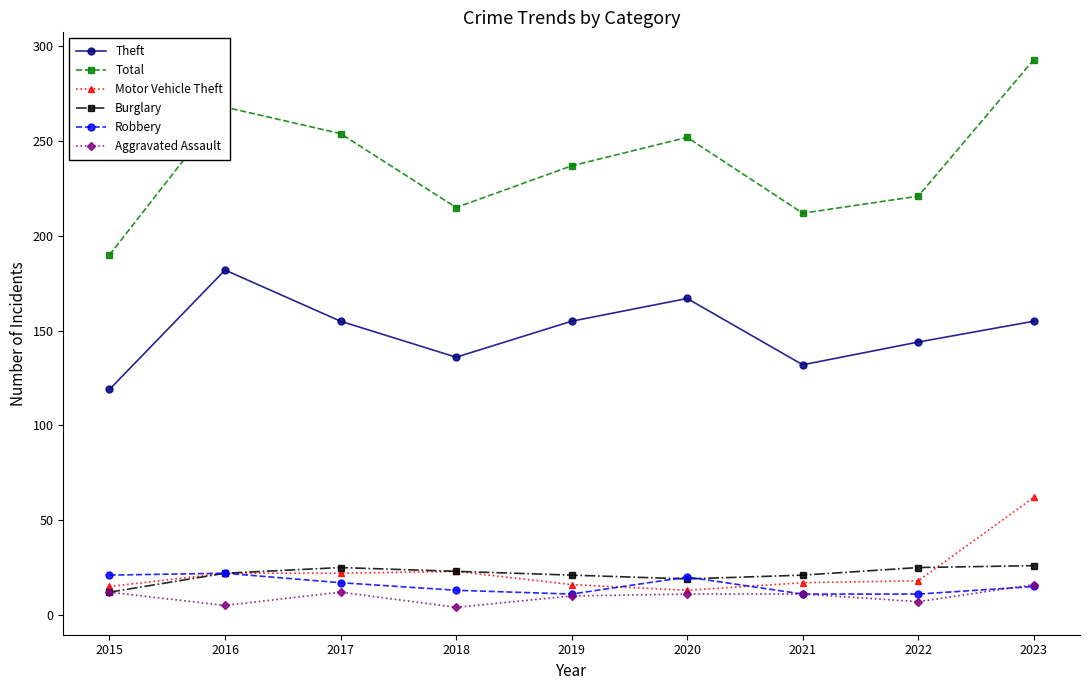

Does the chart have visible grid lines?

No